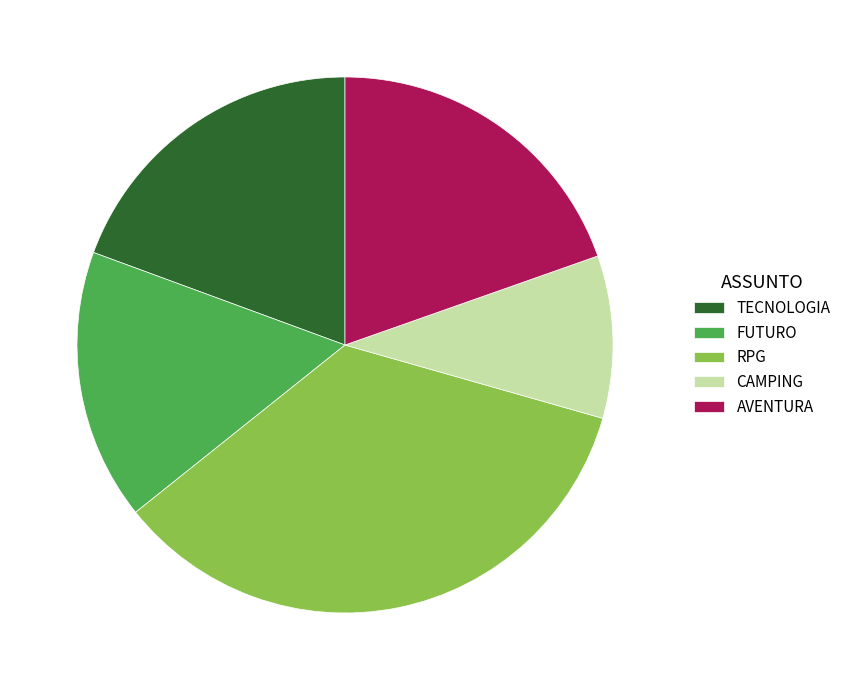

Is it true that CAMPING is 22% of the pie?

False